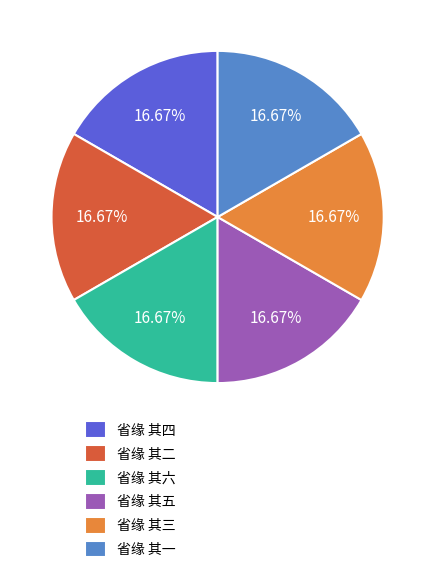

What percentage is the 省缘 其四 slice, to the nearest percent?

17%